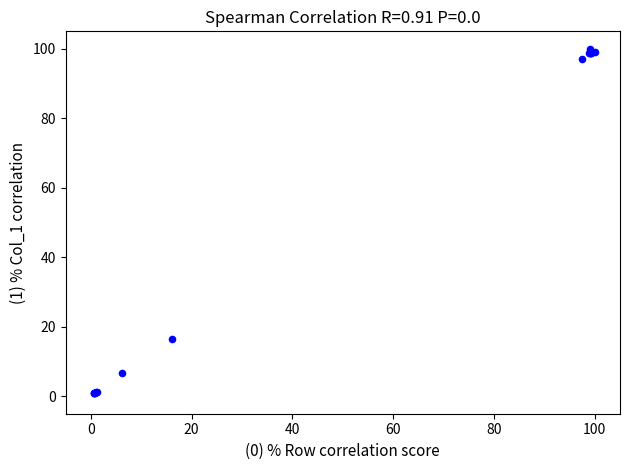

What Y value in the scatter plot is closest to 50?

16.4